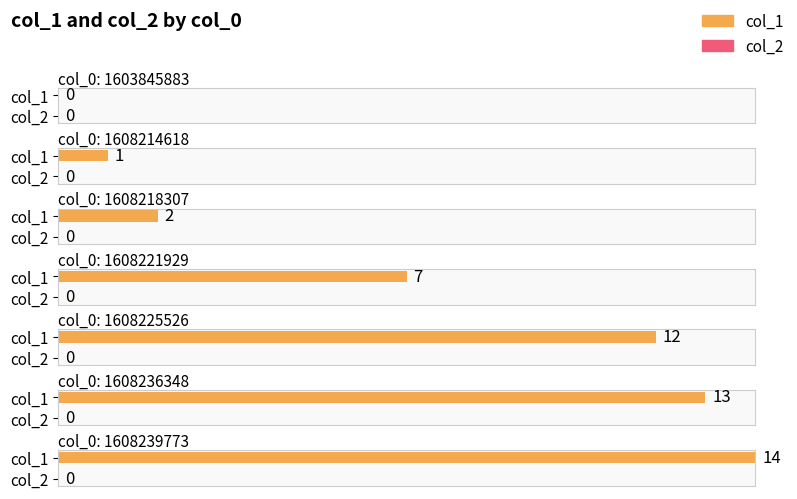

Which category has the lowest value in the col_2 series?

1603845883